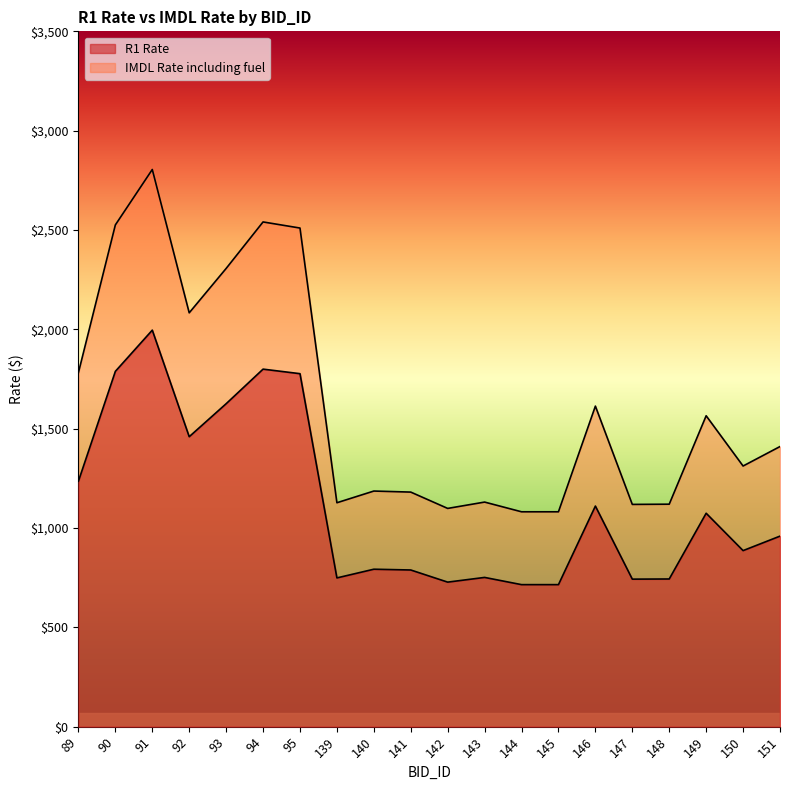

Which series has the widest spread of values?

IMDL Rate including fuel